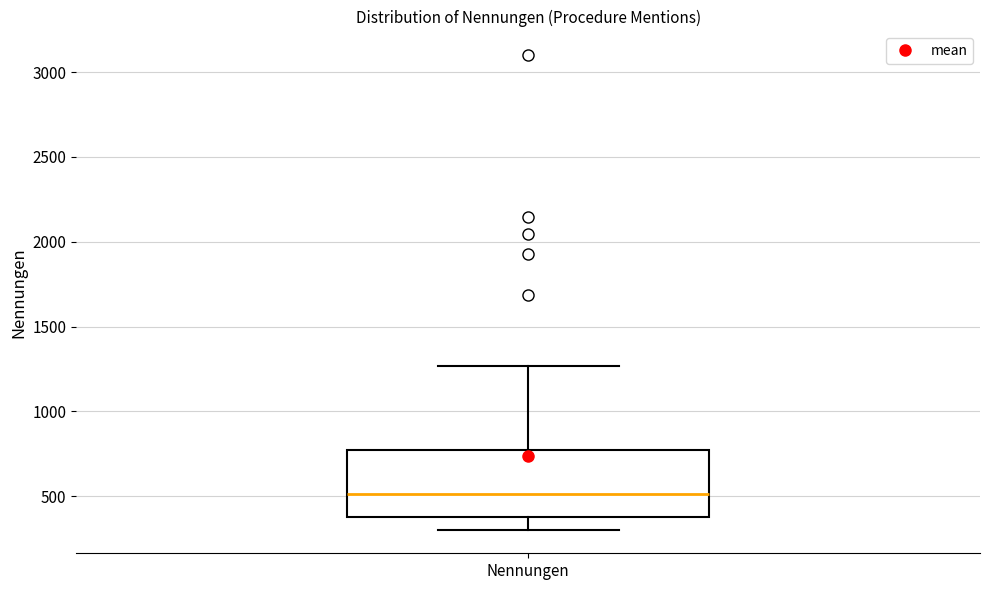

Read this box plot against the y-axis: the position of the median line, the range covered by the box, and the ends of both whiskers. The values are not printed on the chart, so give them approximately, as read against the axis.

median 500, box 400 to 750, whiskers 300 to 1250